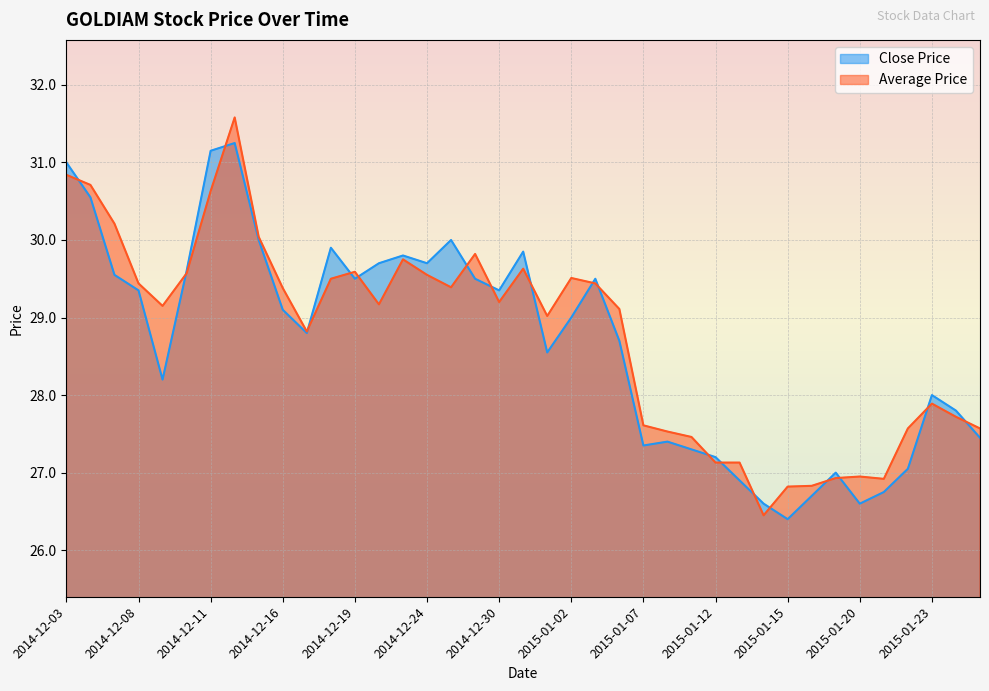

What is the sum of the Close Price values at 2014-12-17 and 2015-01-02?

57.8